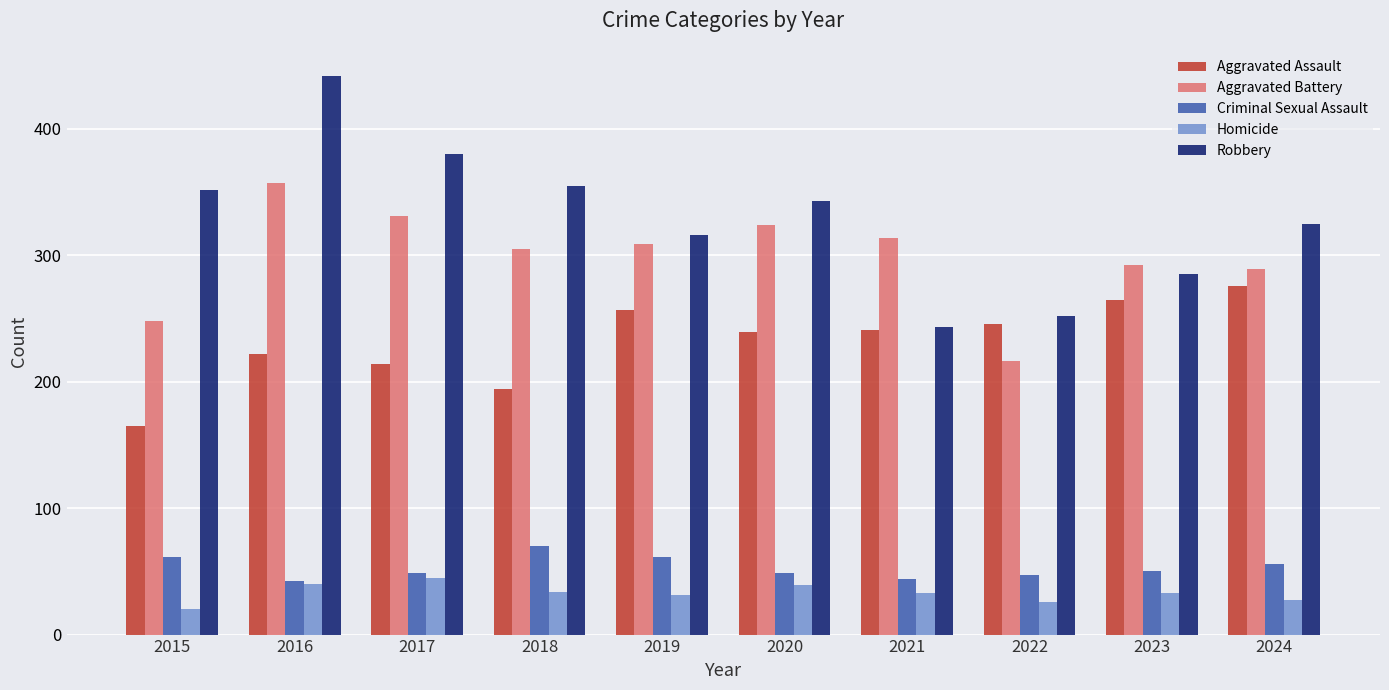

What is the minimum value for Aggravated Battery?

216